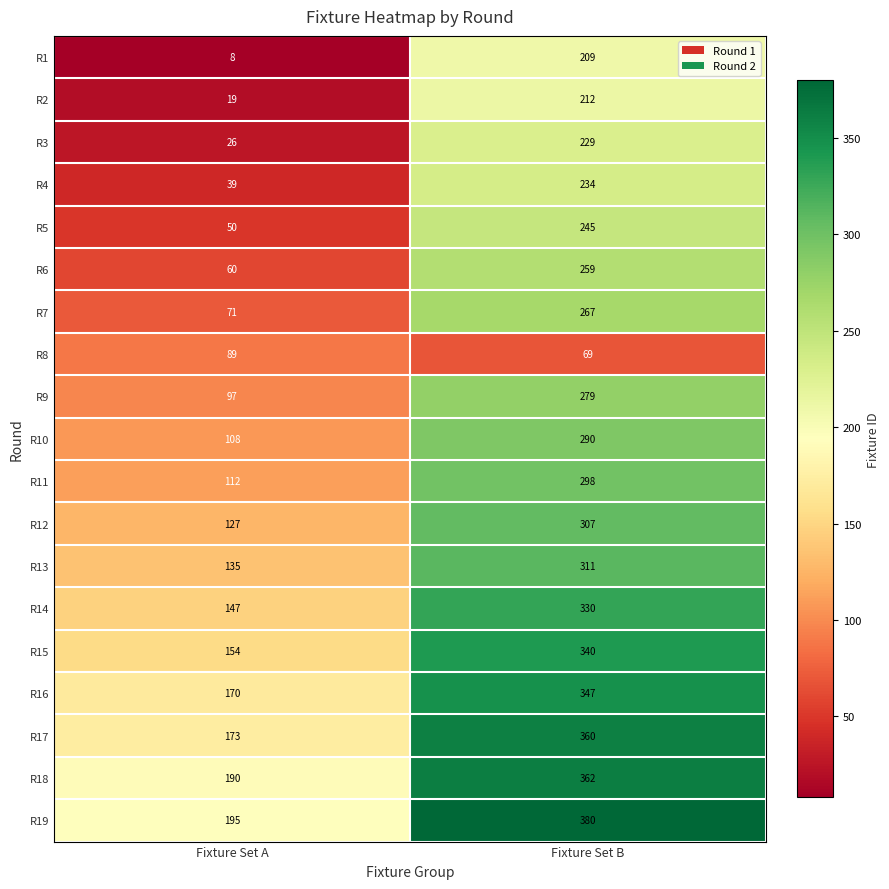

What is the greatest value displayed?

380